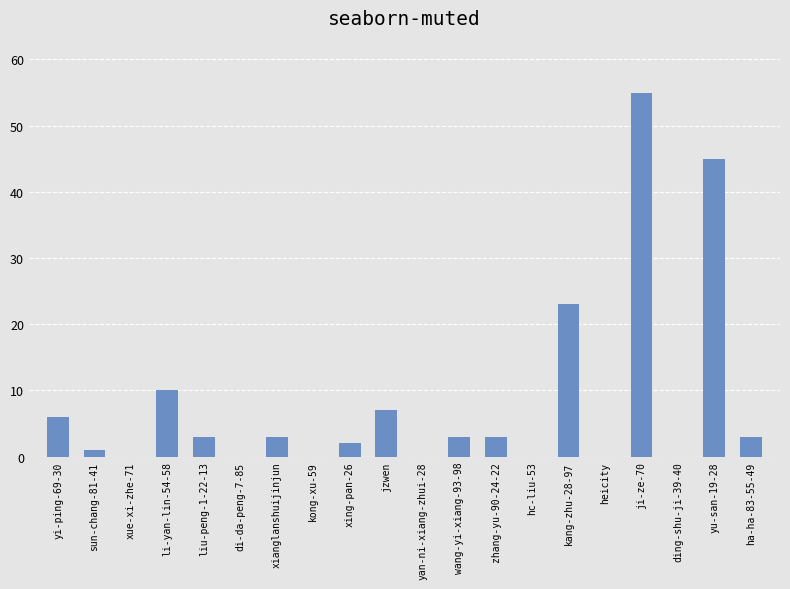

True or false: the data shows 4 at jzwen.

False